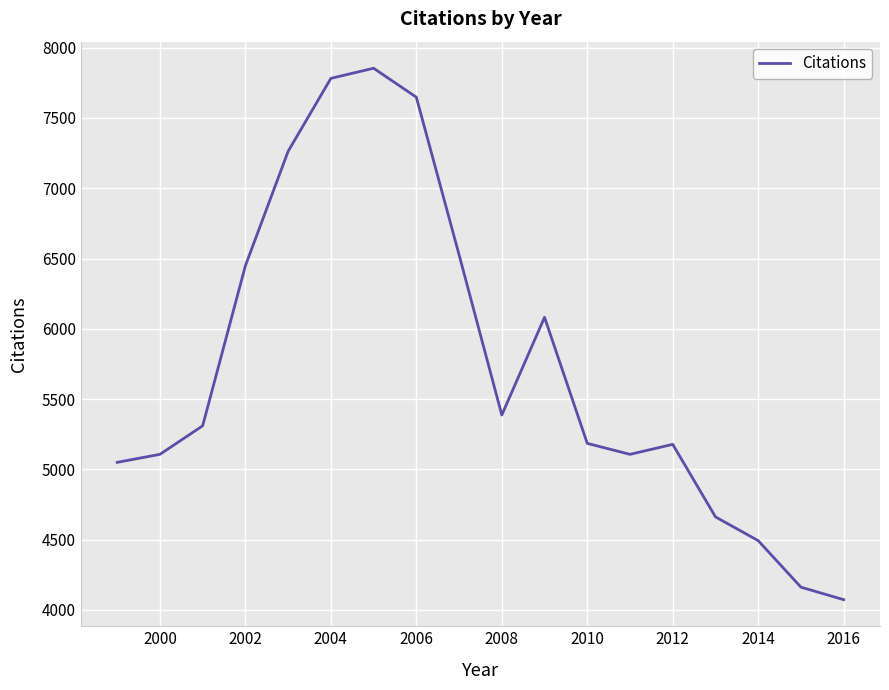

What is the minimum value shown in the chart?

4073